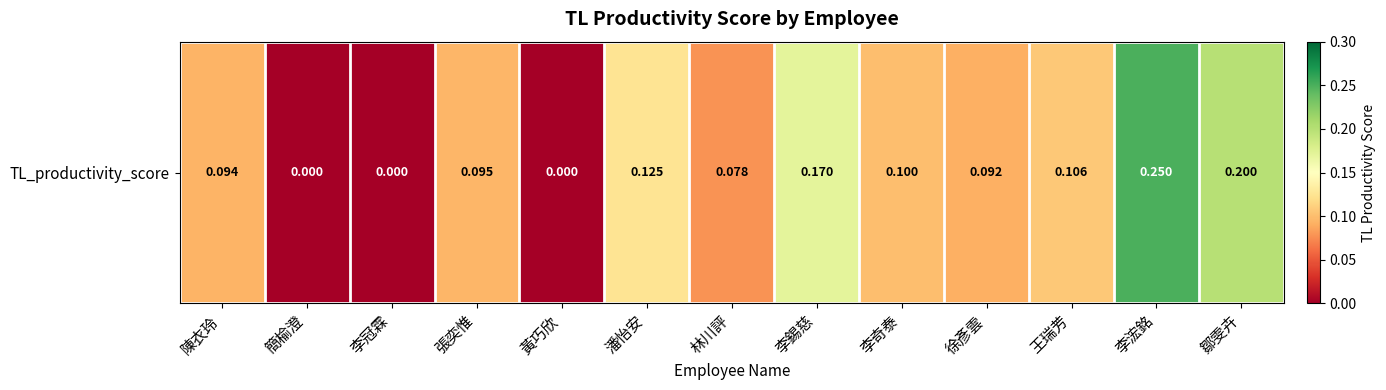

True or false: the data shows 0.2 at 王瑞芳.

False